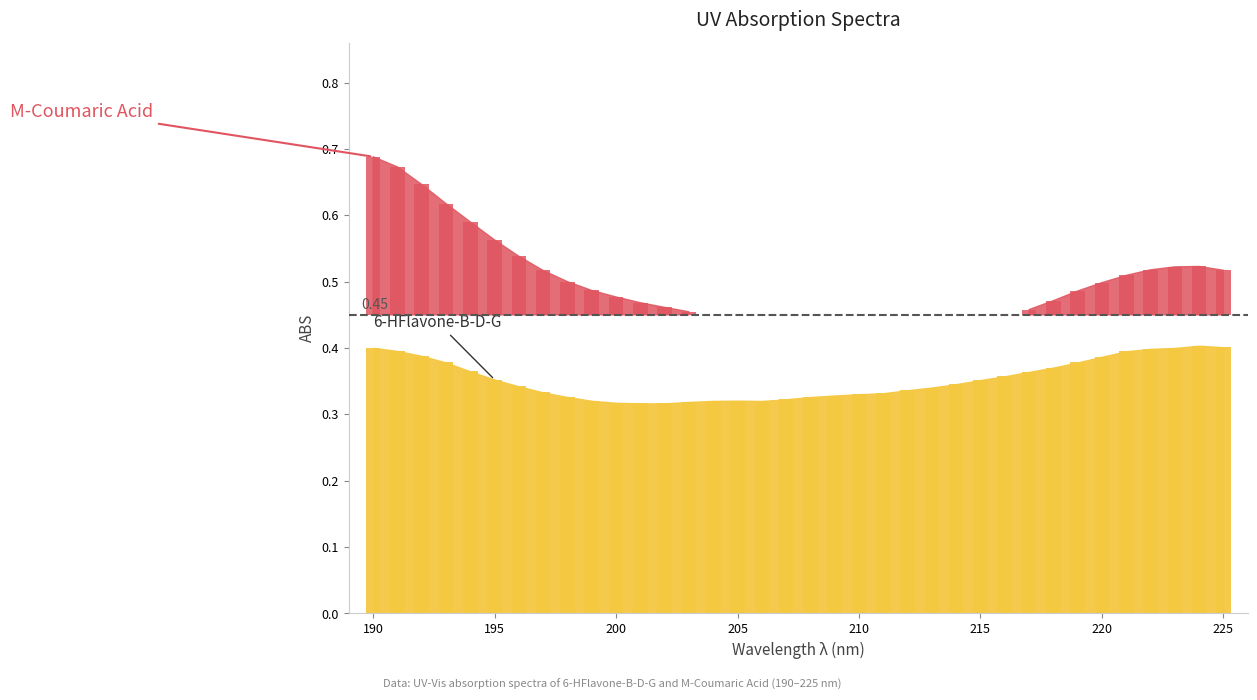

How many bars are there in total?

72